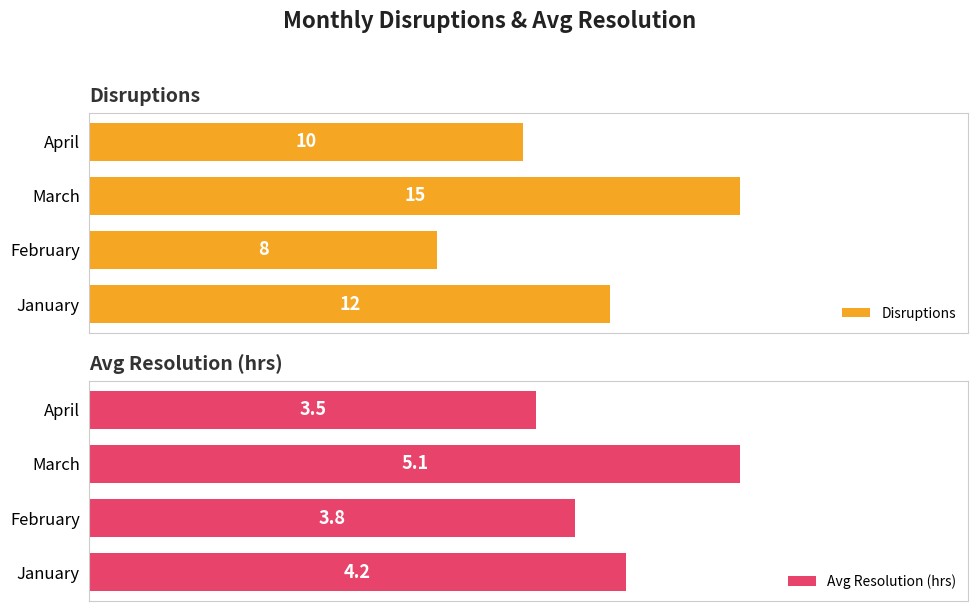

What is the difference between the maximum and minimum values in the Disruptions series?

7.0